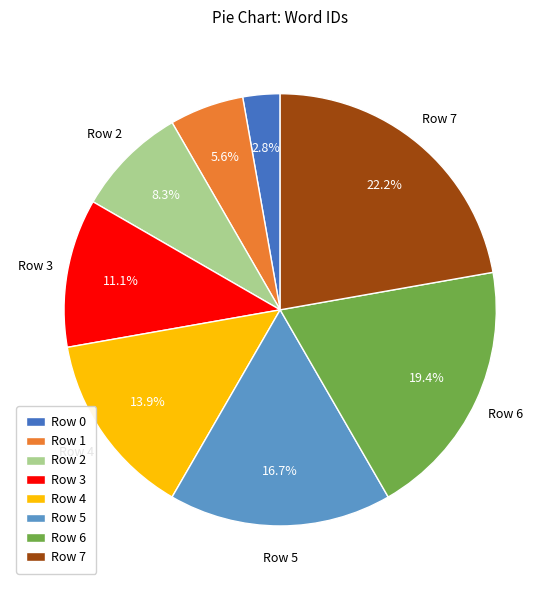

Rank the categories by value from lowest to highest.

Row 0, Row 1, Row 2, Row 3, Row 4, Row 5, Row 6, Row 7